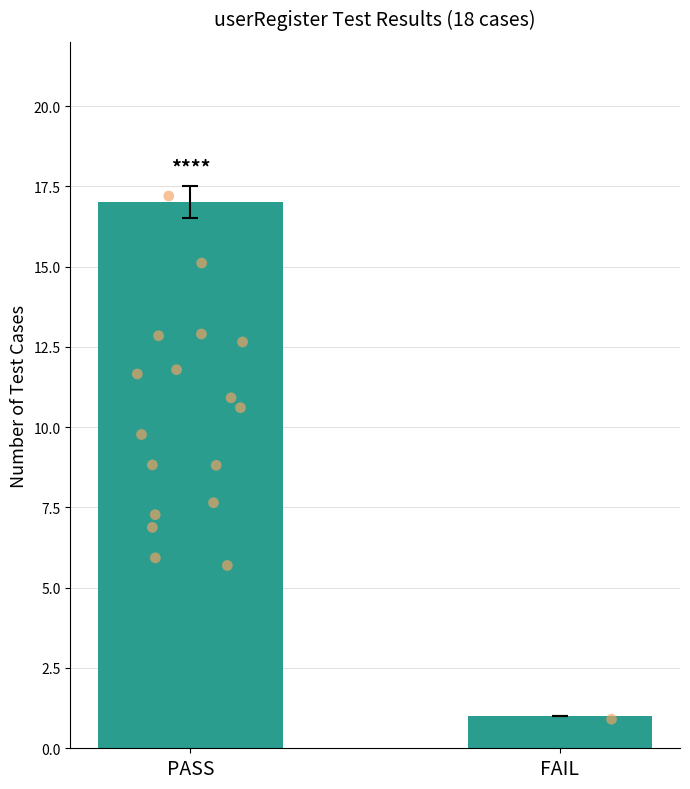

What is the ratio of the value at PASS to the value at FAIL?

17.0